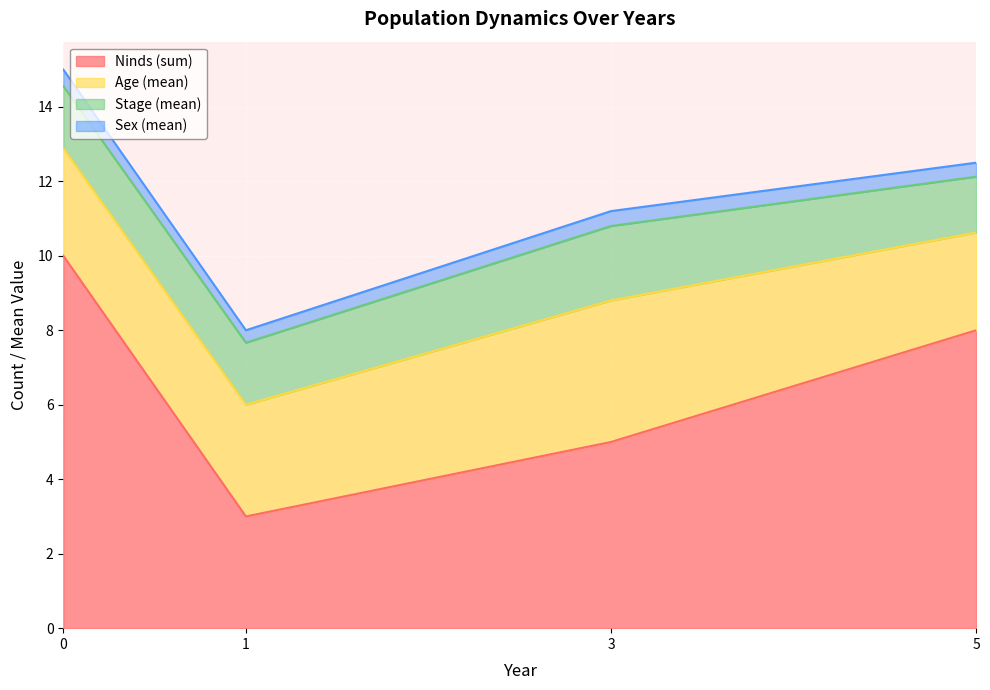

What are all the series names shown in the legend?

Ninds (sum), Age (mean), Stage (mean), Sex (mean)